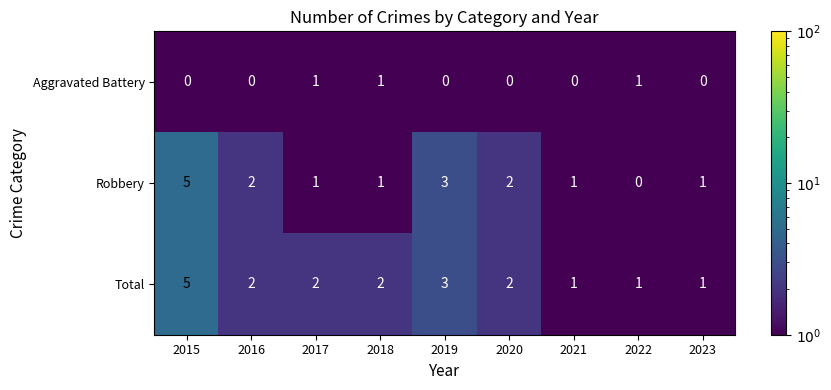

Is it true that Robbery equals 1 at 2021?

True